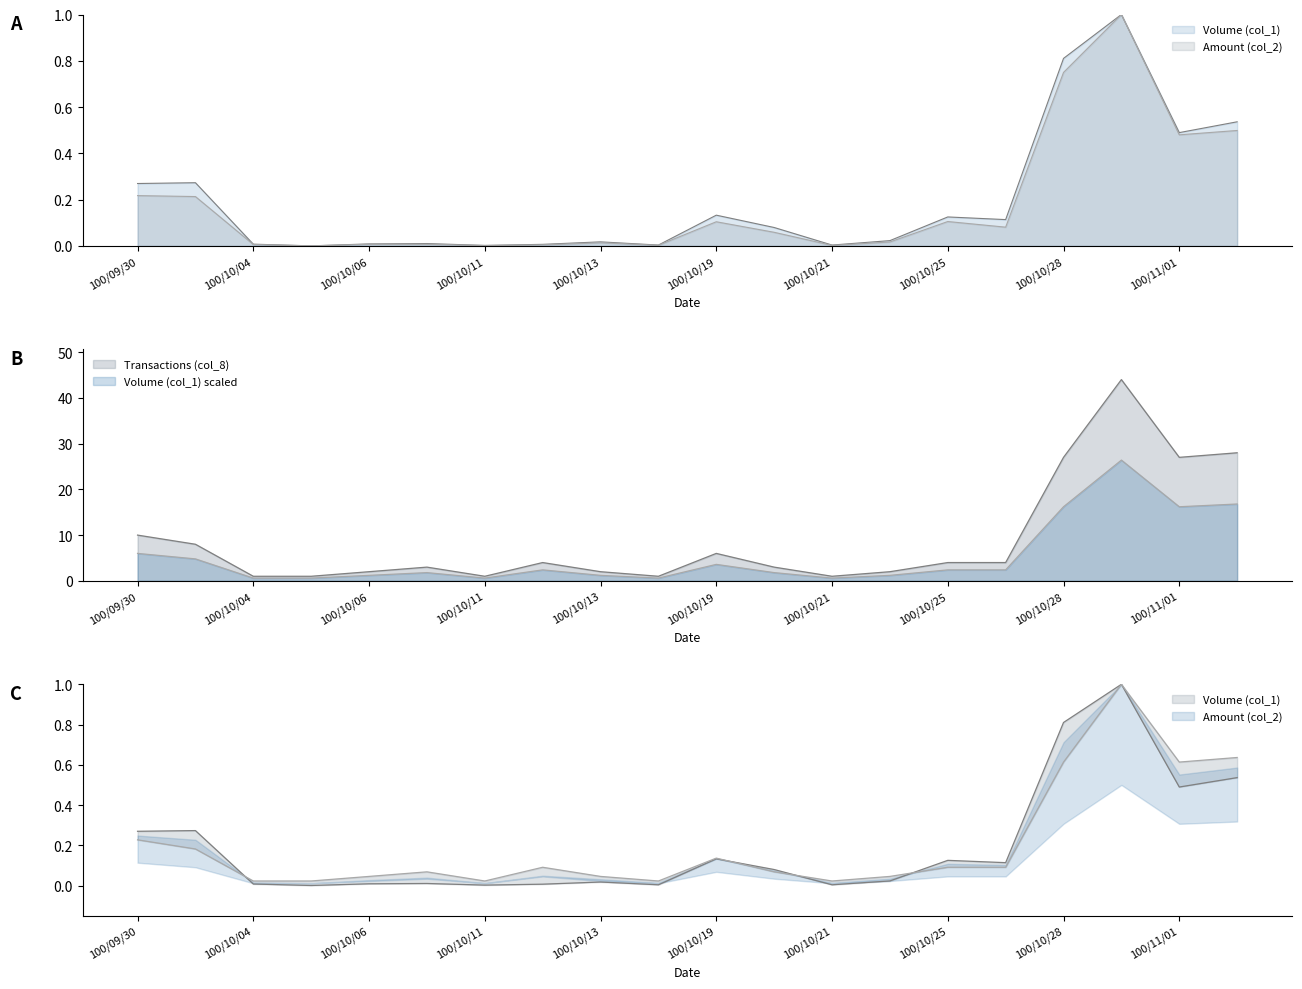

How many lines are shown in the chart?

3